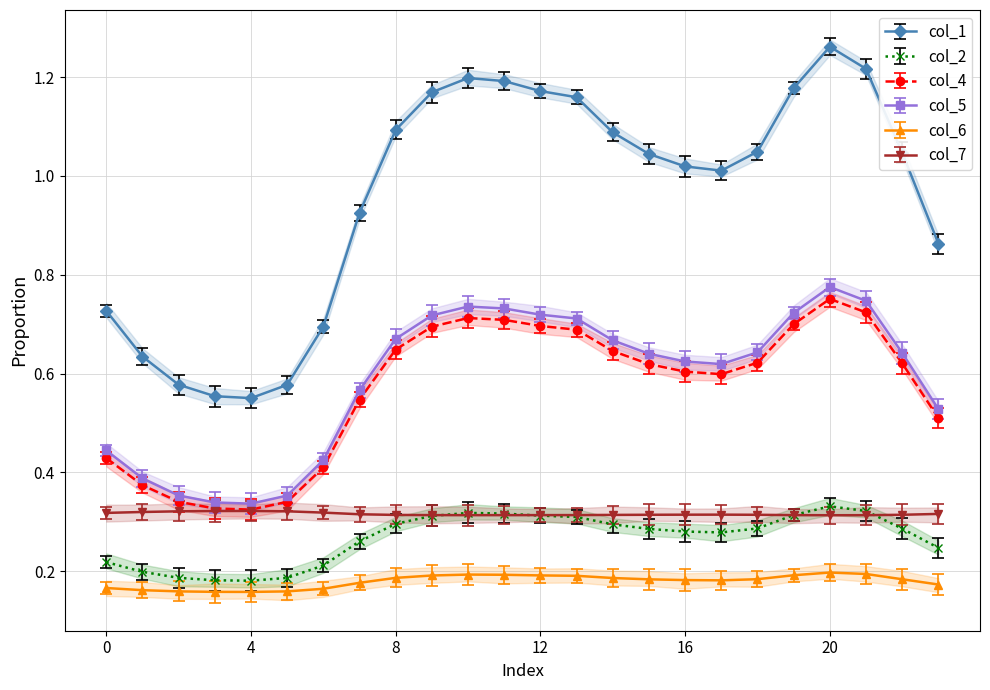

True or false: col_2 has a value of 0.1 at 5.

False